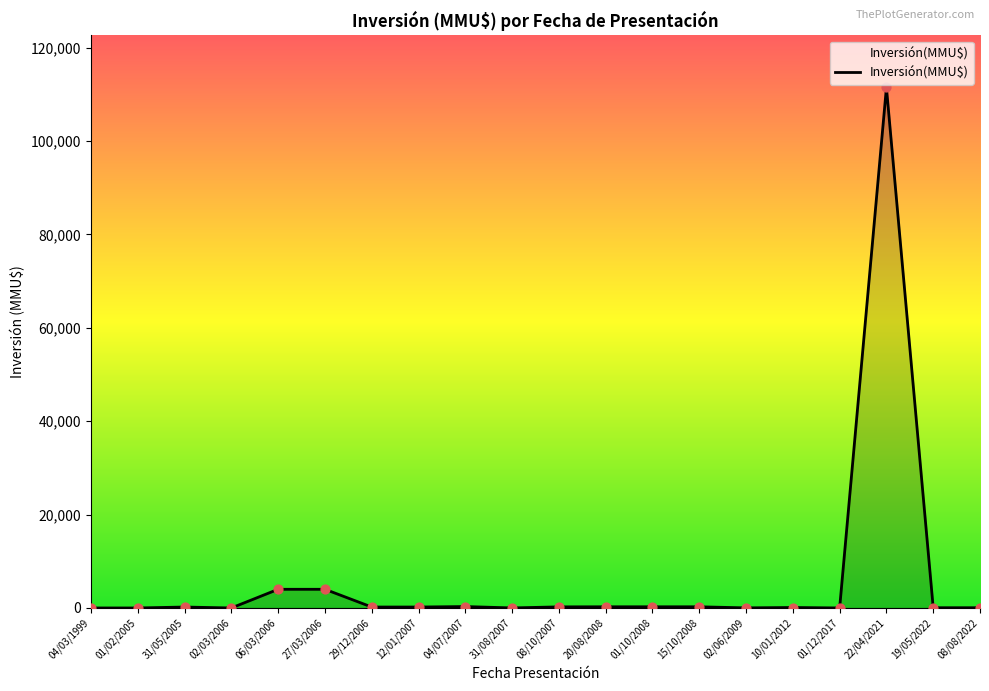

What is the change in value from 04/03/1999 to 27/03/2006?

+4000